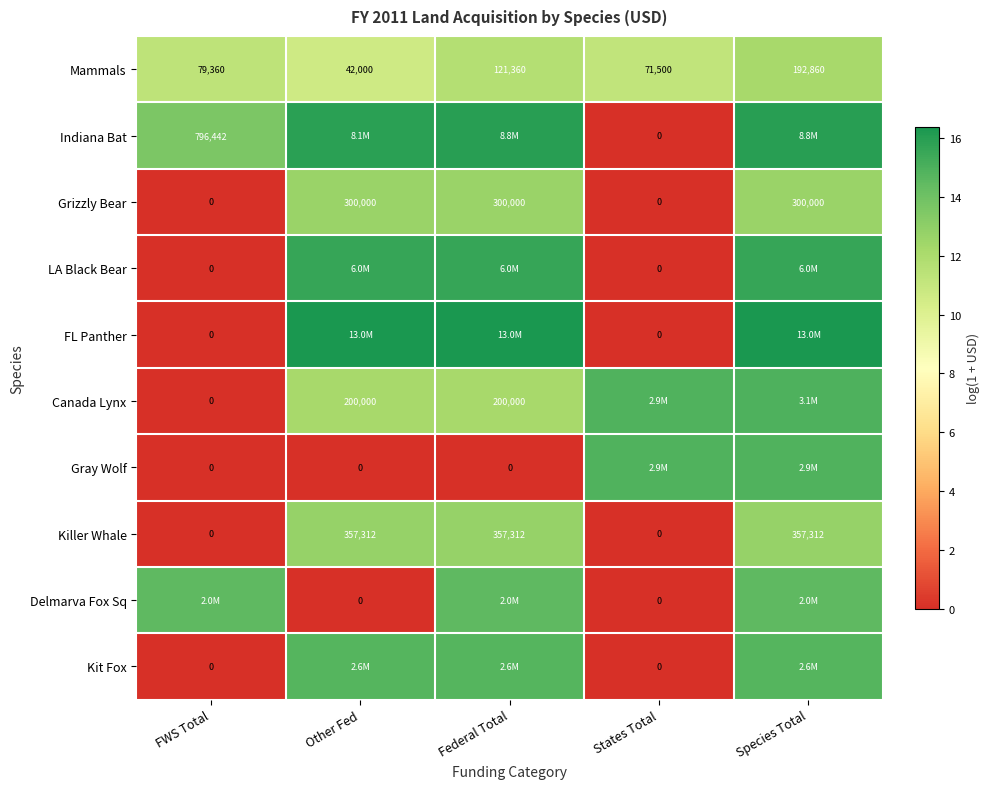

Which category has the highest value in the Mammals series?

Species Total